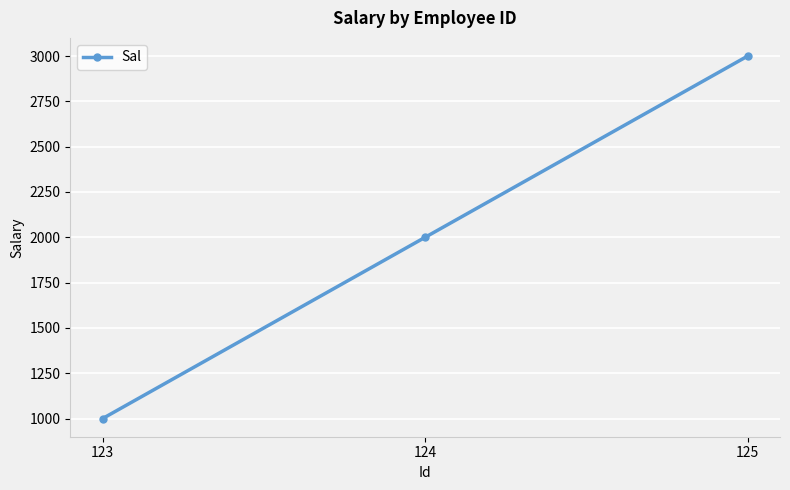

Rank the categories by value from highest to lowest.

125, 124, 123